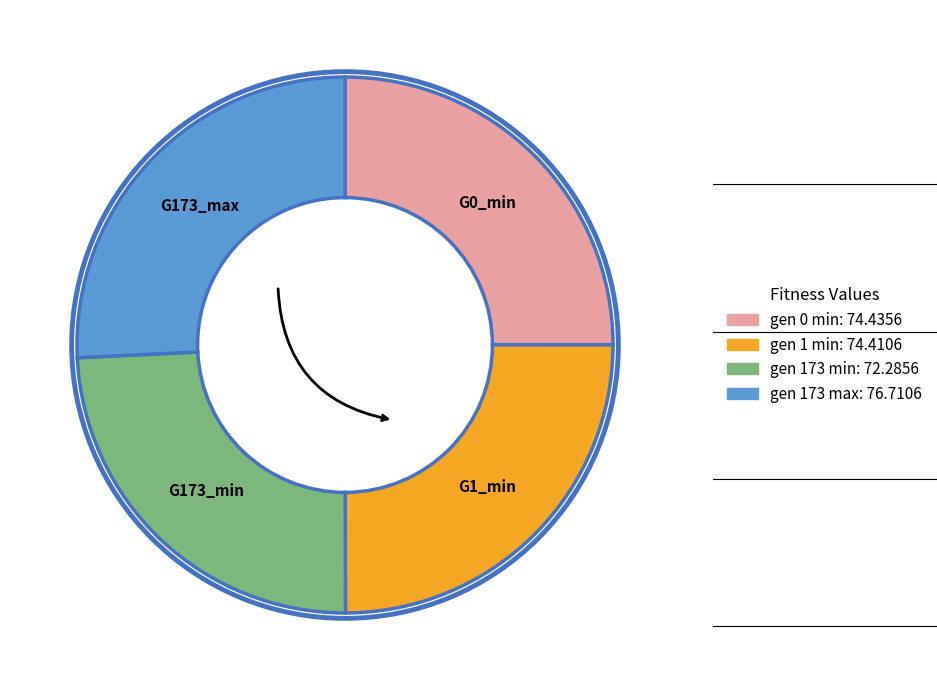

Does any single category account for the majority?

No